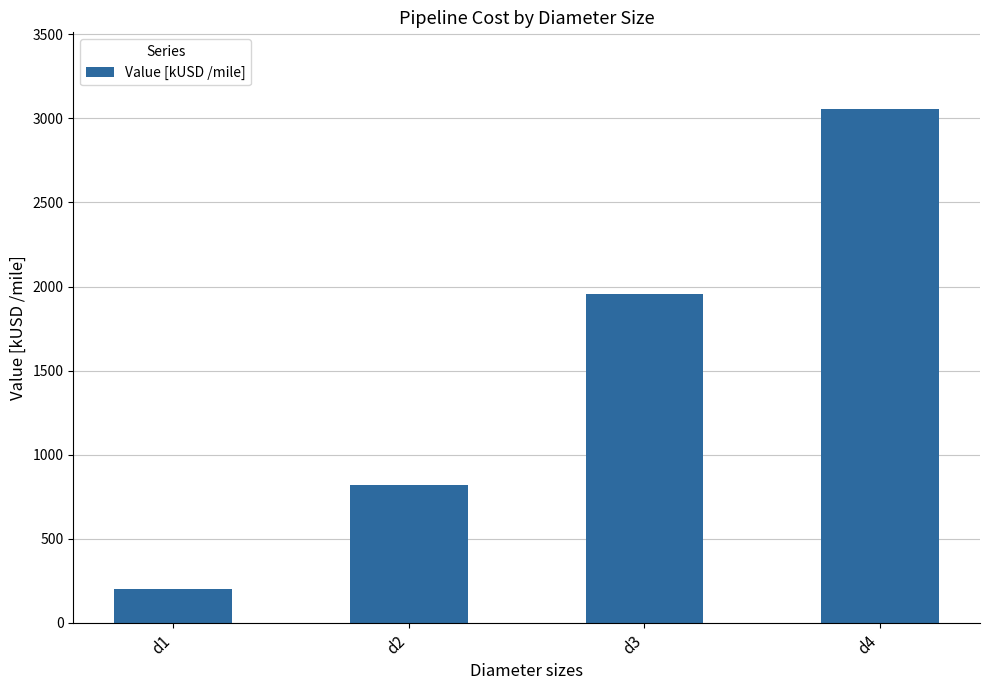

Which label corresponds to the smallest value in the chart?

d1